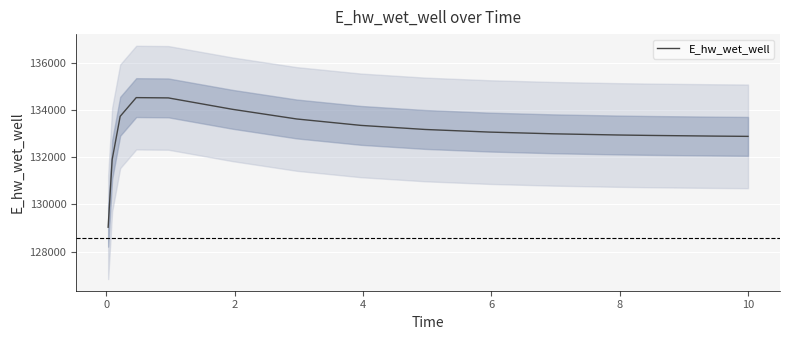

The chart shows a value of 218940.9 at 6. True or false?

False